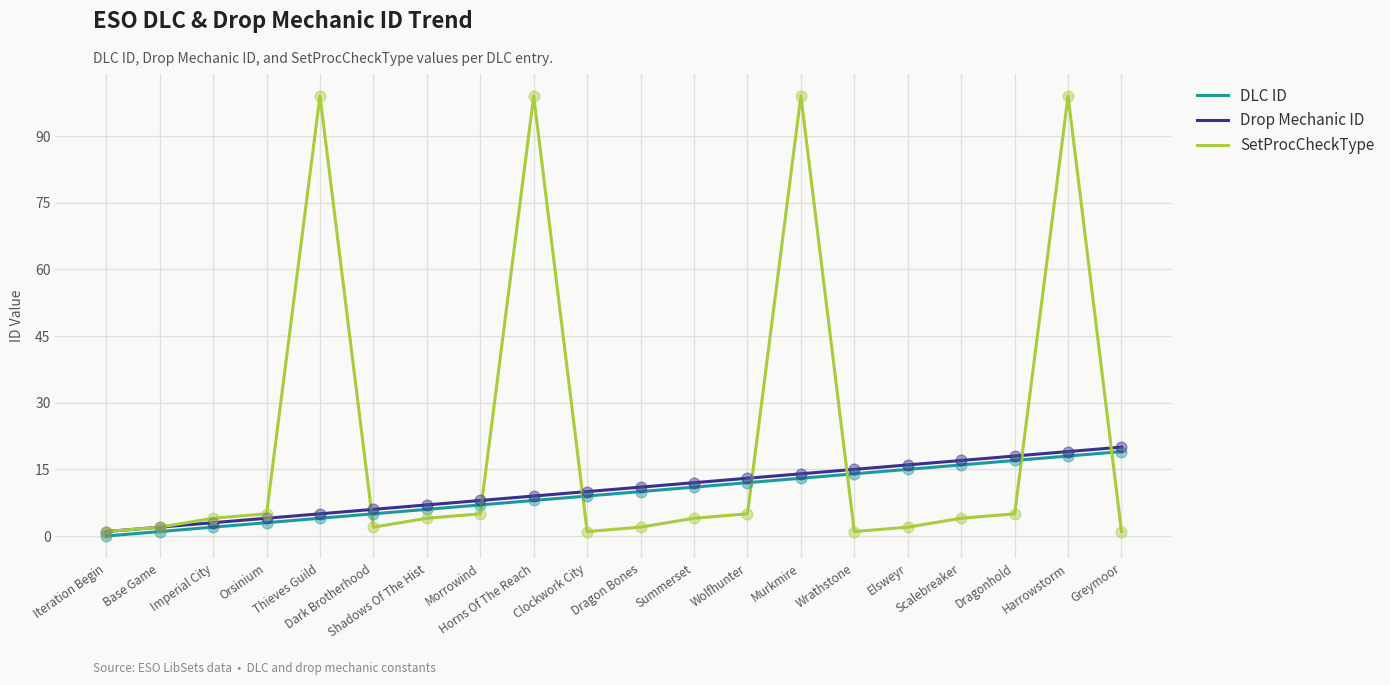

What is the total value across all series at Morrowind?

20